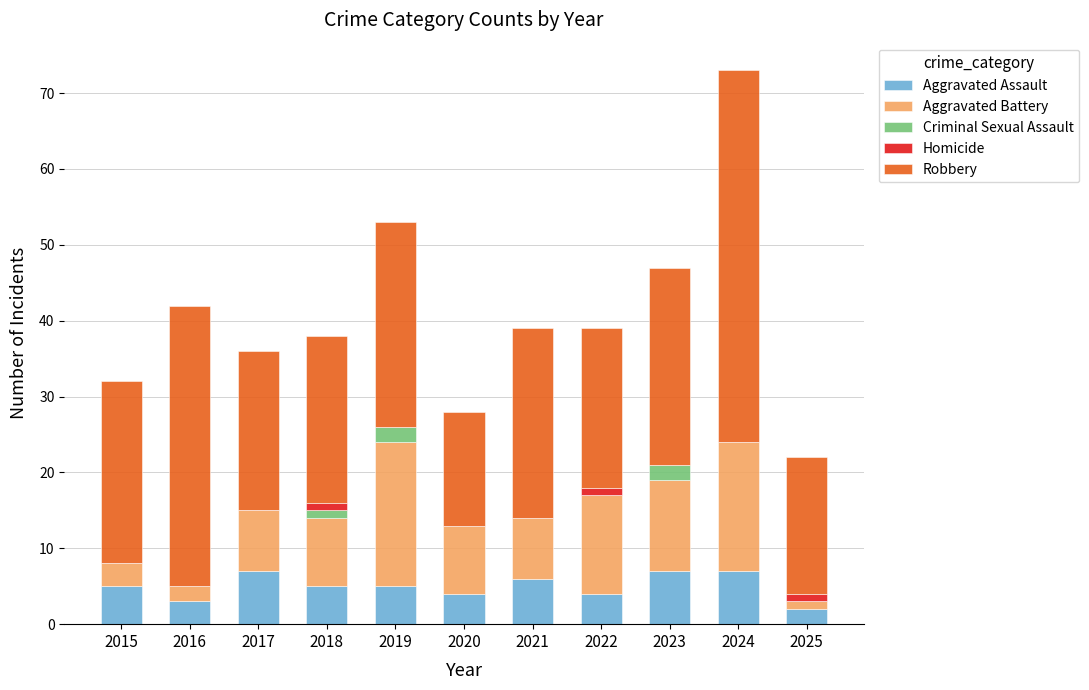

True or false: Aggravated Assault has a value of 5 at 2019.

True